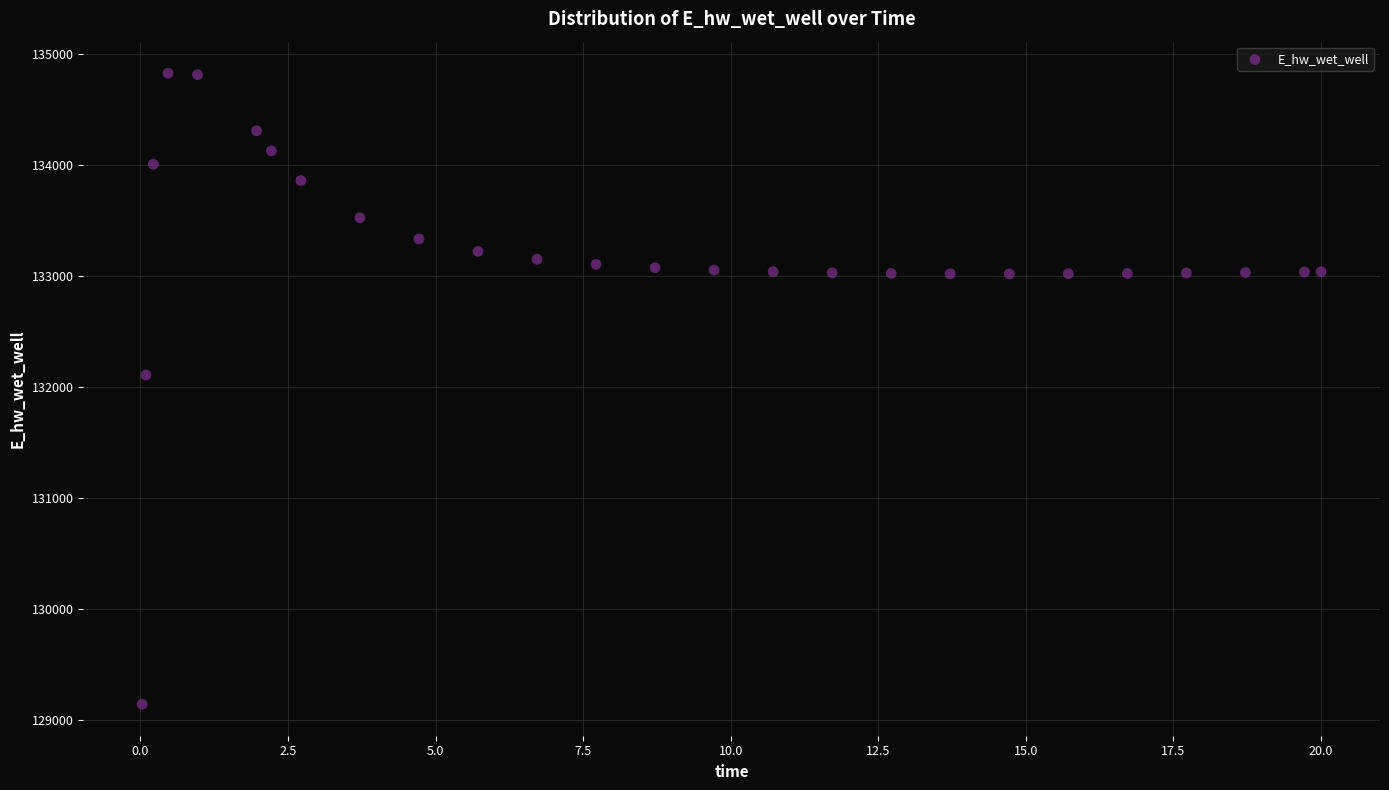

What Y value in the scatter plot is closest to 131984?

132108.2